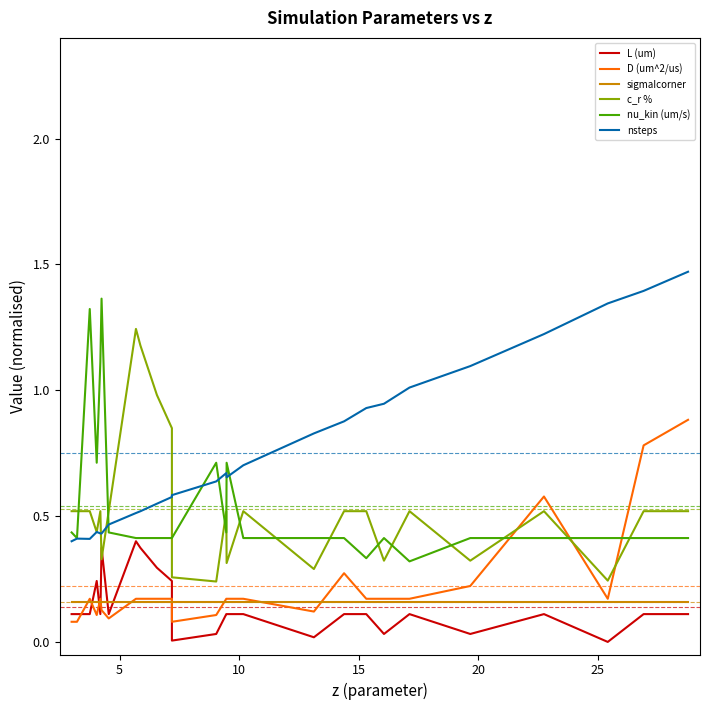

List the series in order of their peak value, lowest first.

sigmaIcorner, L (um), D (um^2/us), c_r %, nu_kin (um/s), nsteps